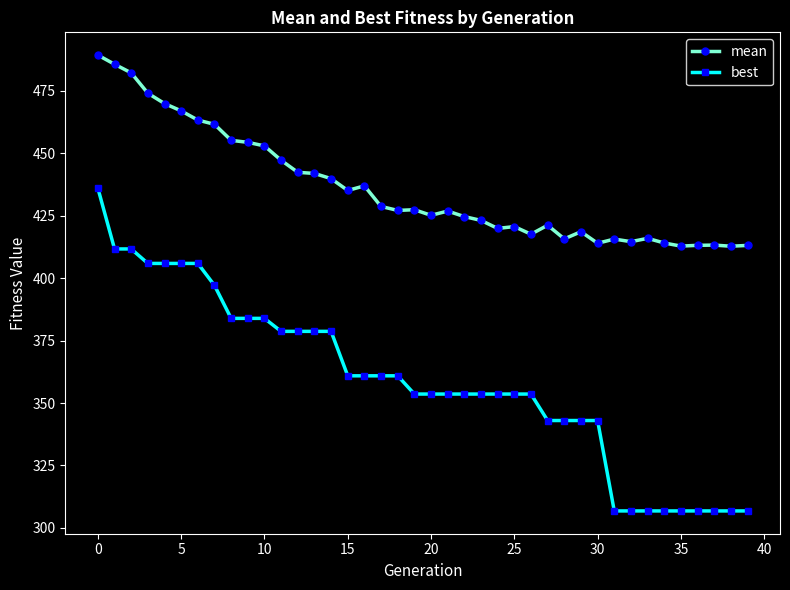

Does the chart have visible grid lines?

No